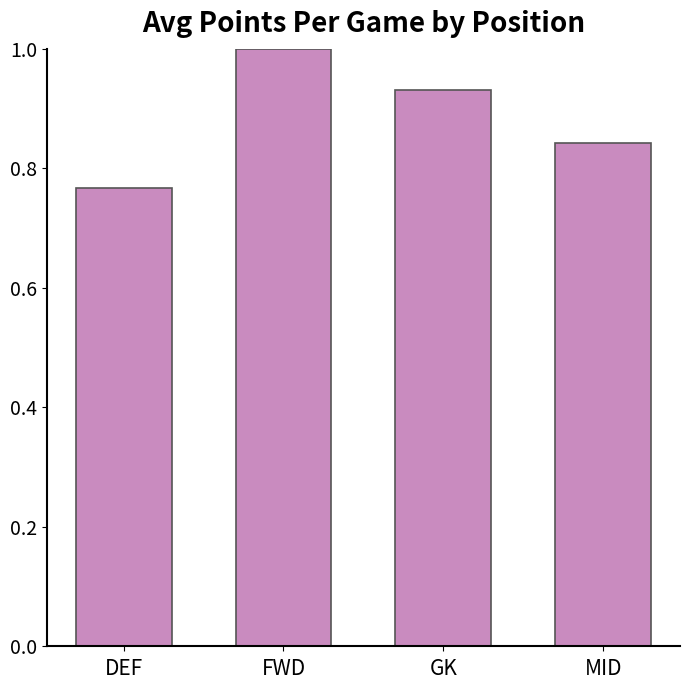

What is the label of the 4th bar from the left?

MID